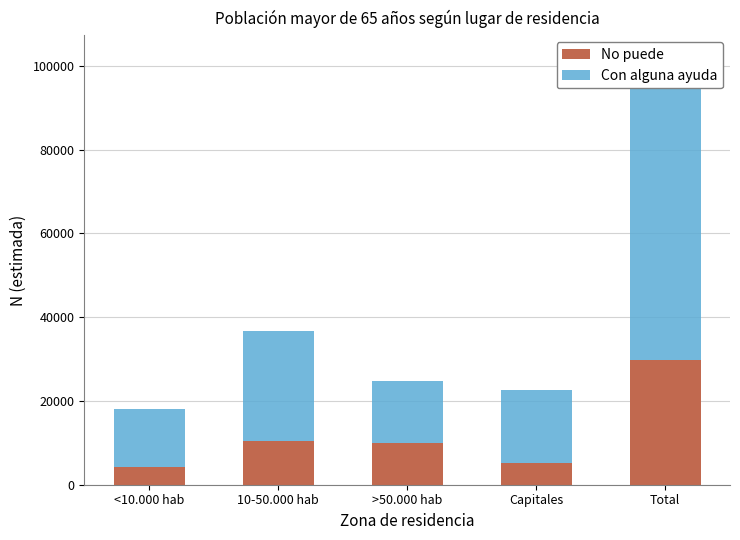

Which series has the largest total across all categories?

Con alguna ayuda